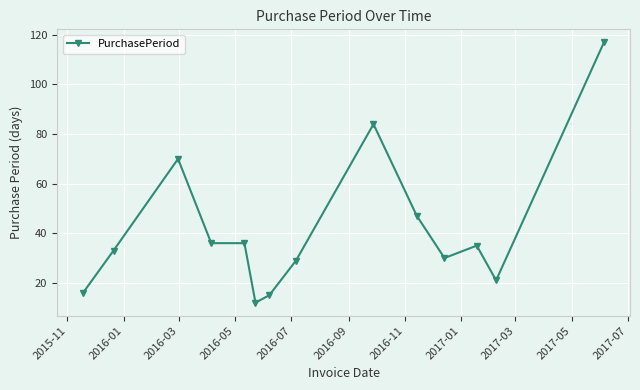

True or false: there are more than 1 points higher than both neighbors.

True